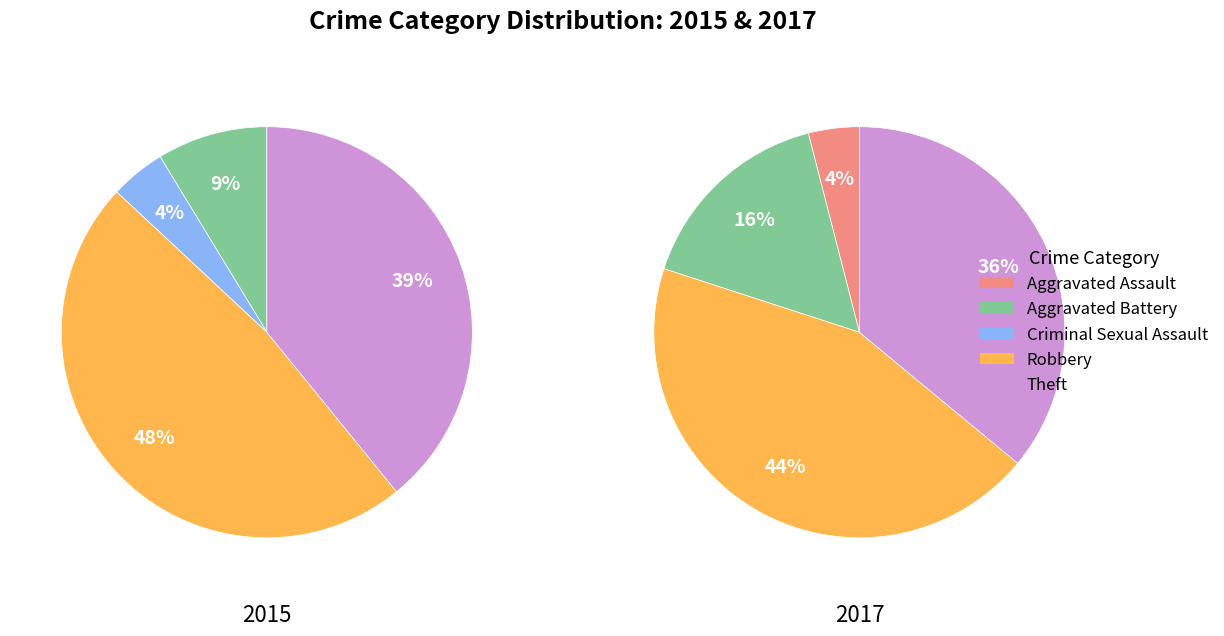

Count the number of slices in the pie.

5